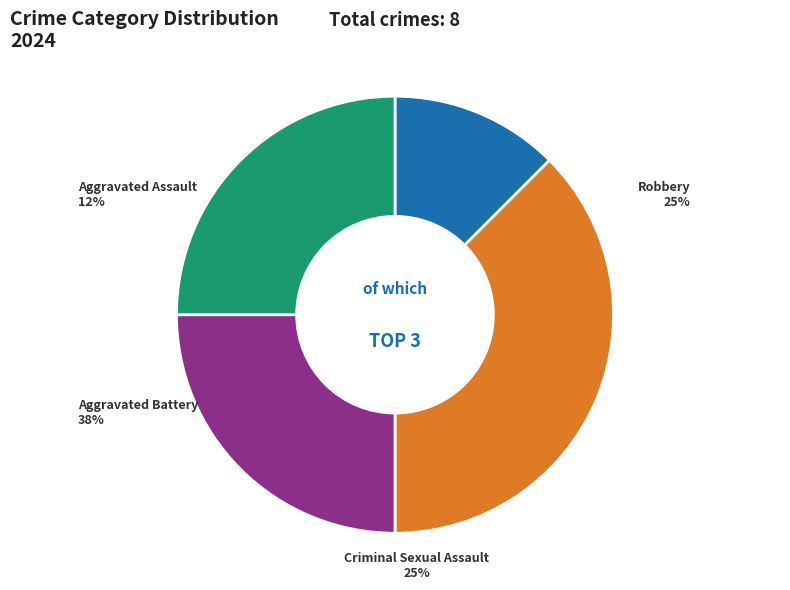

Which category has the smallest portion of the pie?

Aggravated Assault